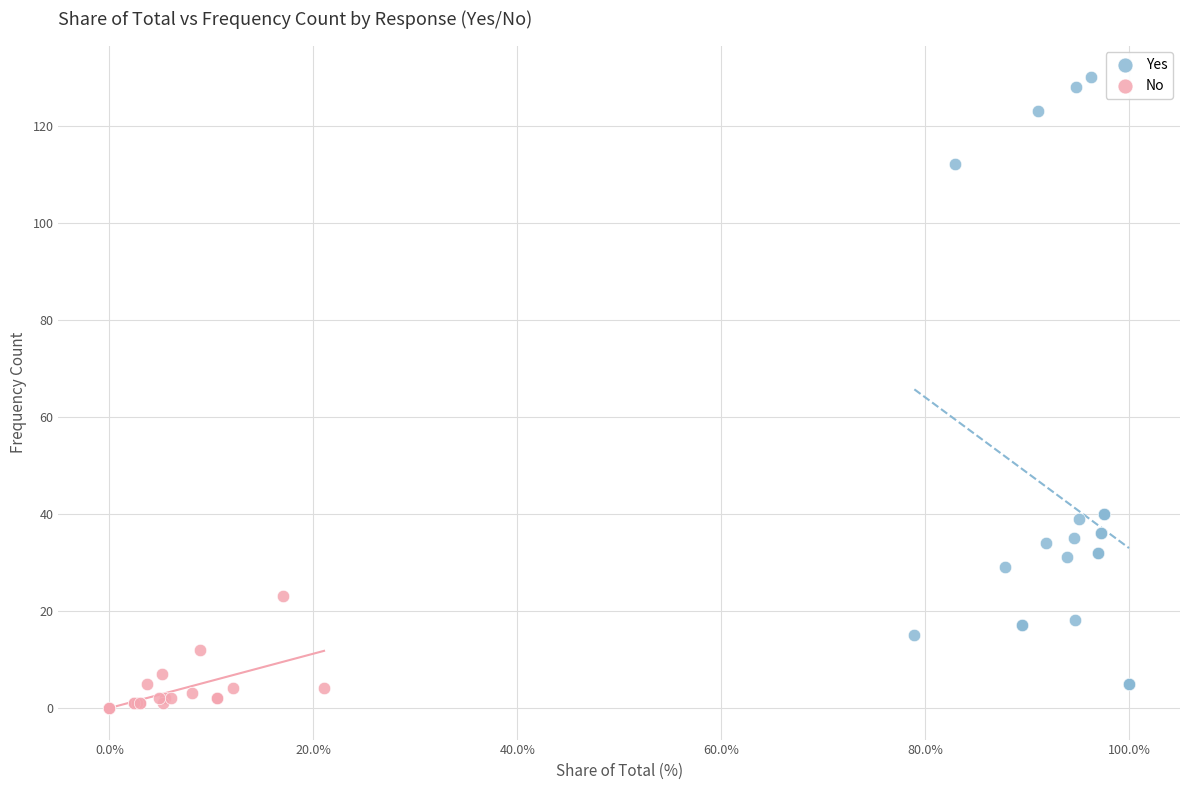

Which series has the widest spread of Y values?

Yes